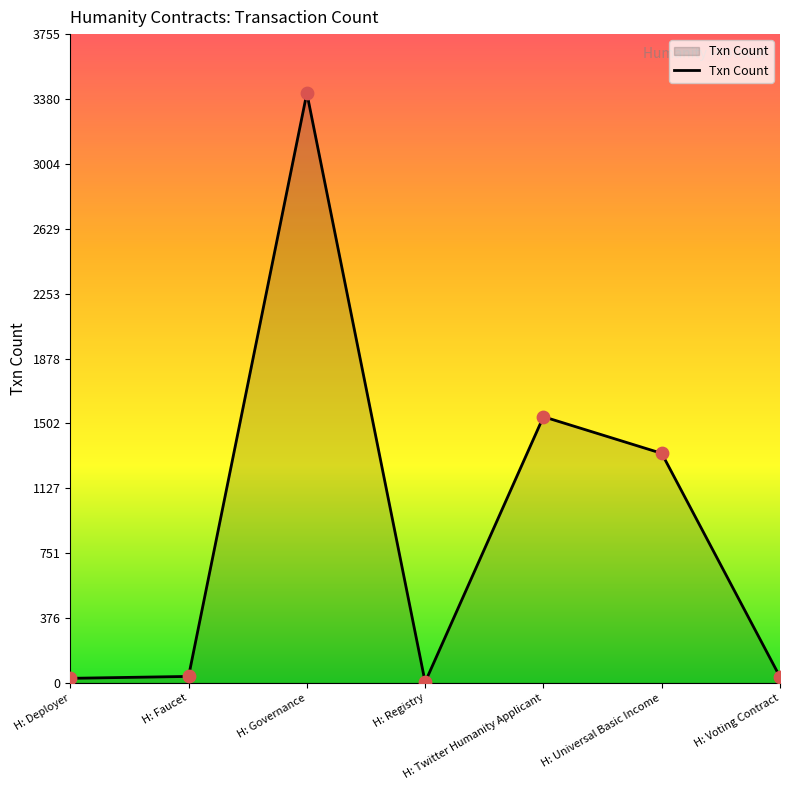

Which has a higher value, H: Voting Contract or H: Universal Basic Income?

H: Universal Basic Income